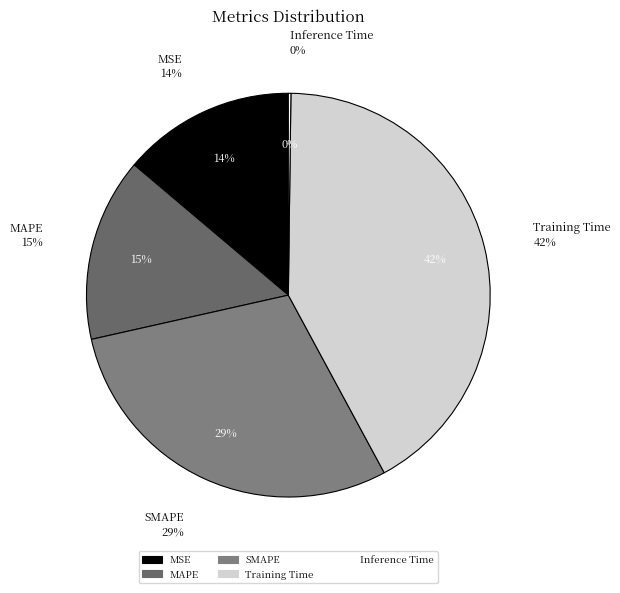

How much of the chart is everything except MSE?

86.2%